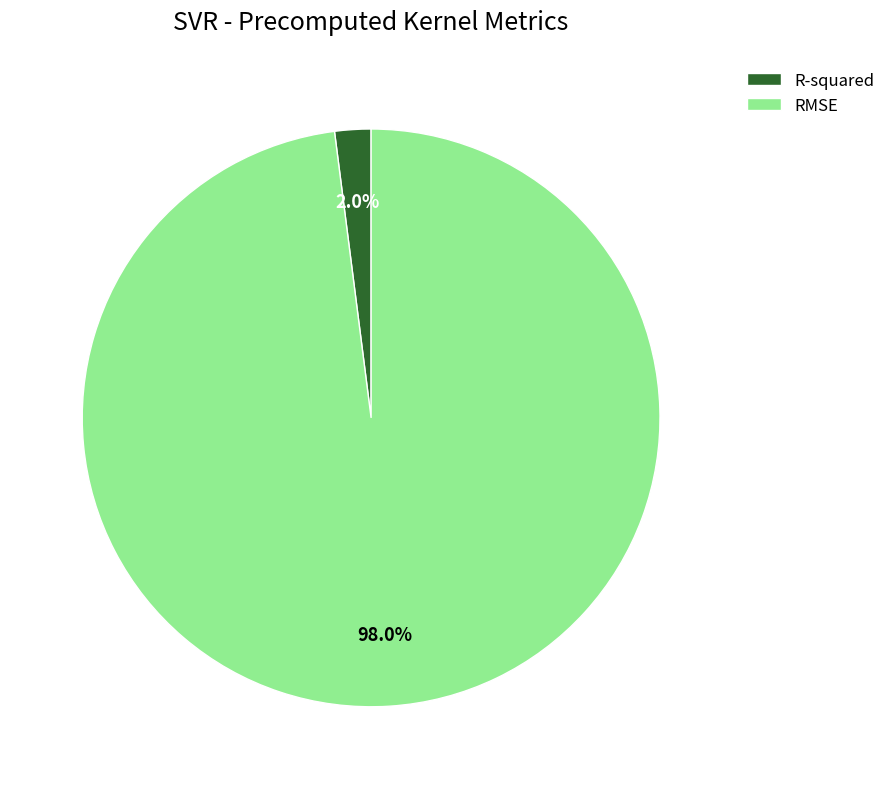

How many slices are in this pie chart?

2